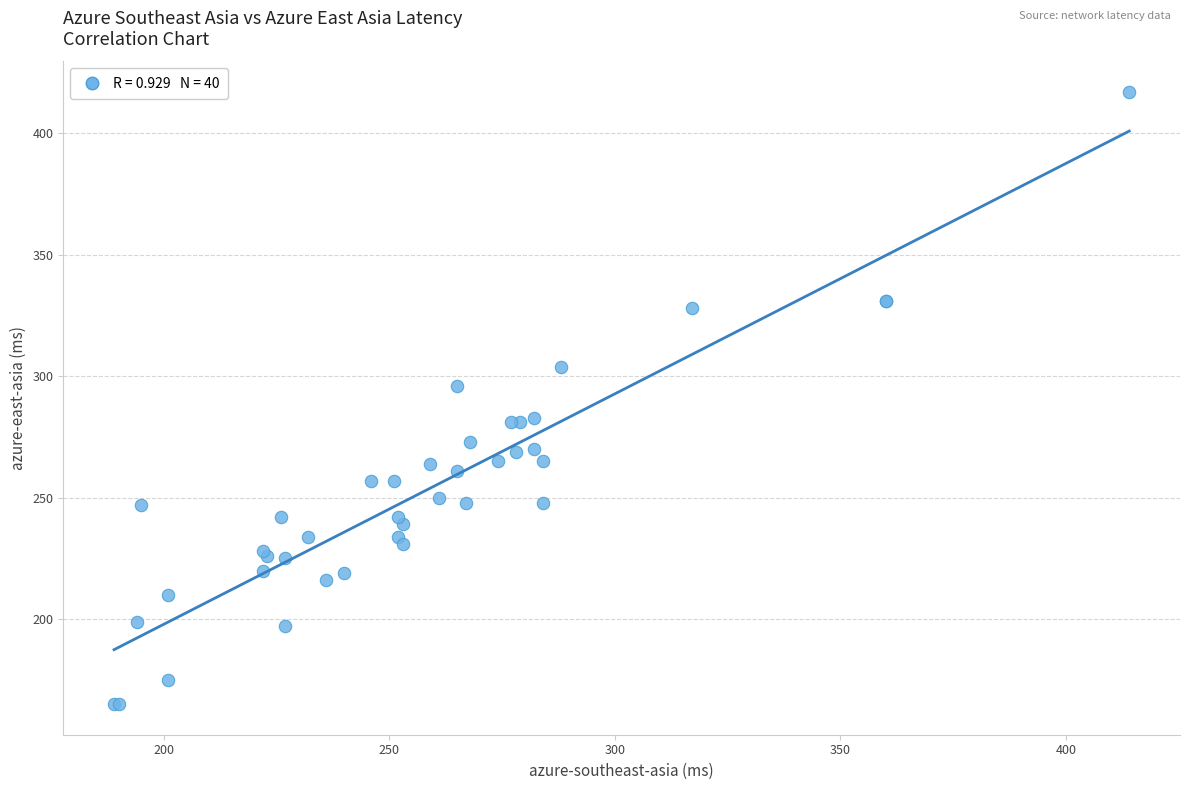

What Y value in the scatter plot is closest to 291?

296